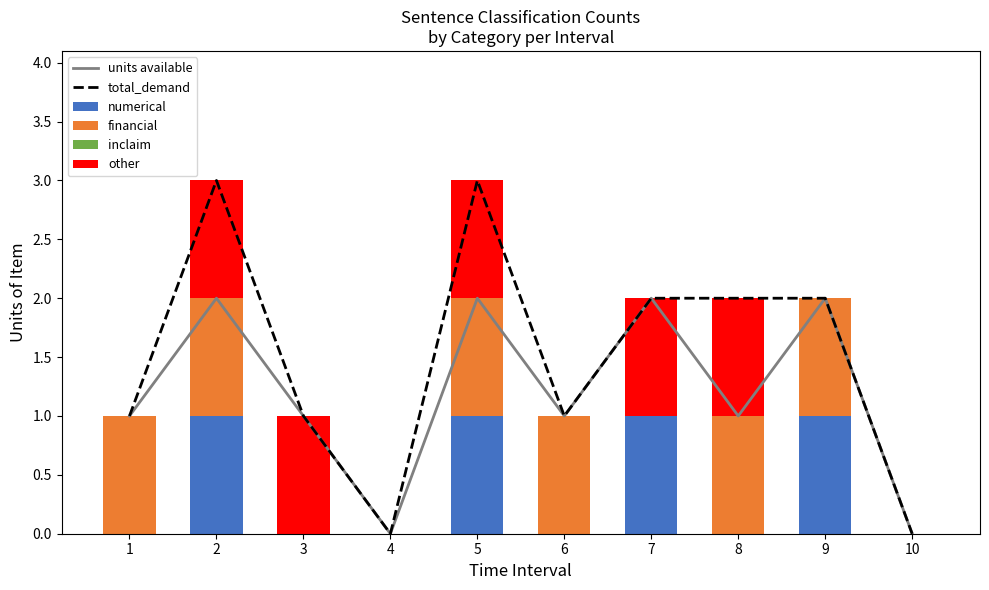

The numerical series shows 1 at 5. True or false?

True